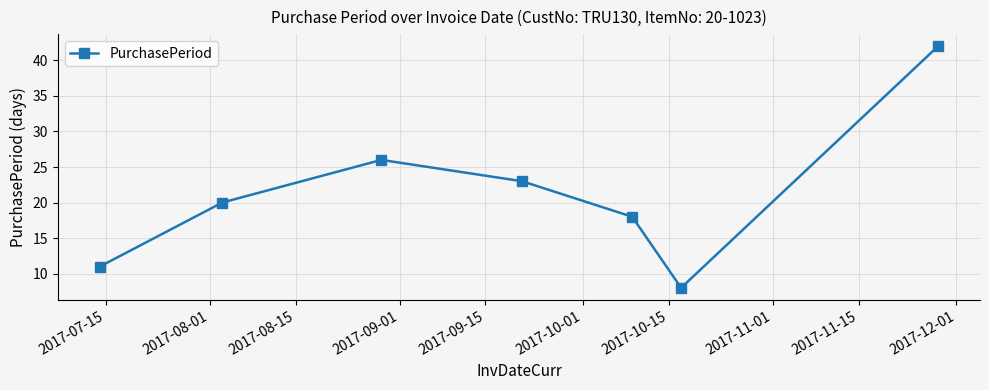

What is the average value?

21